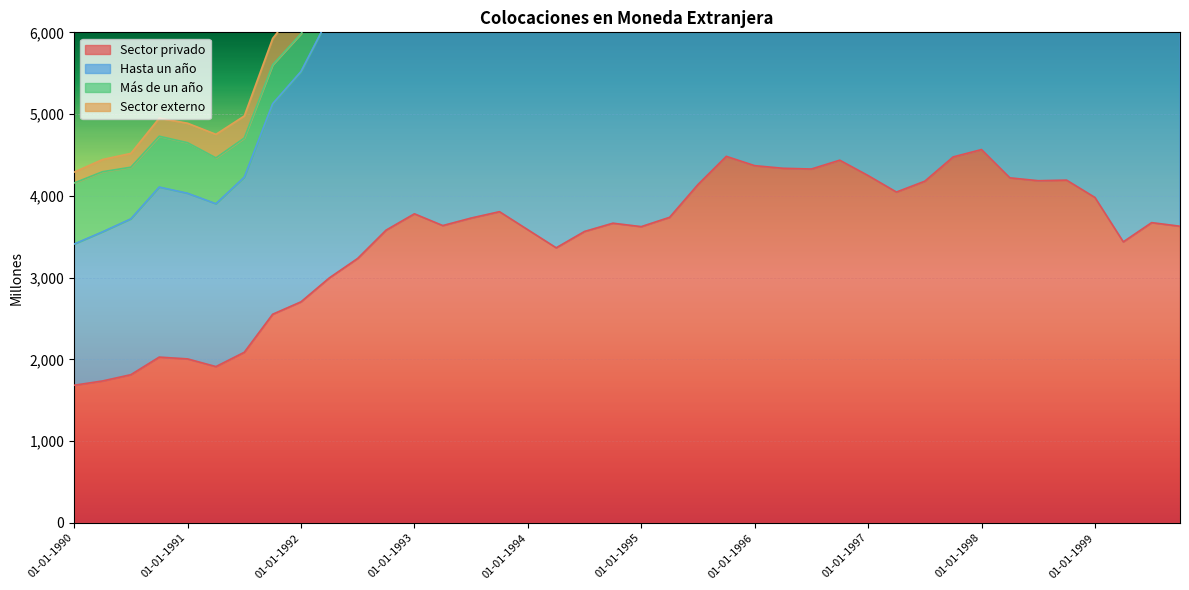

What is the lowest value of the Sector privado series?

1683